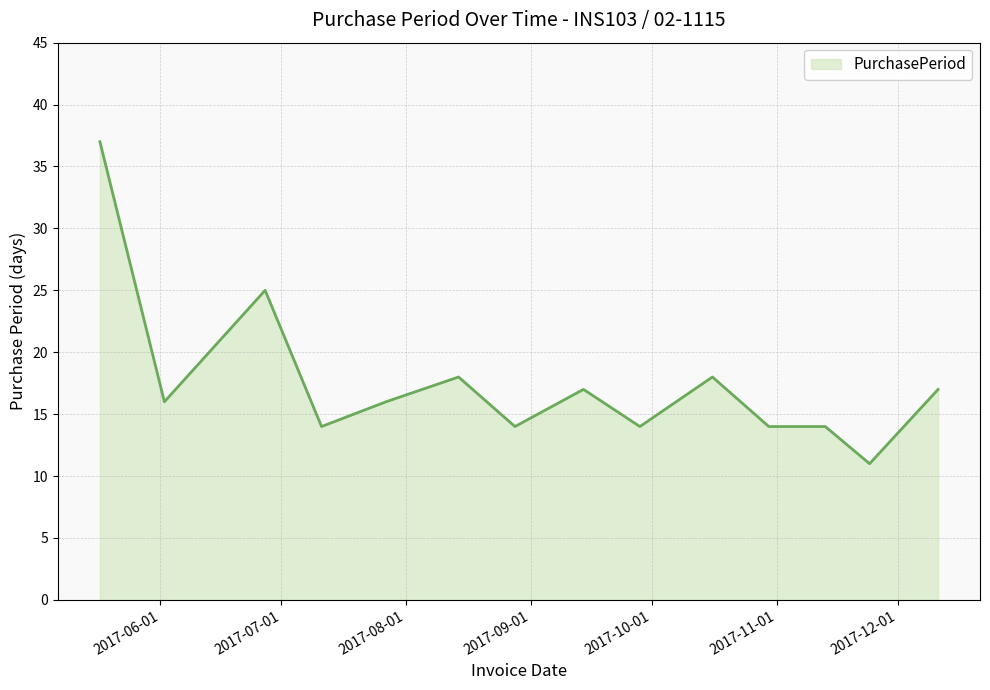

What is the minimum value shown in the chart?

11